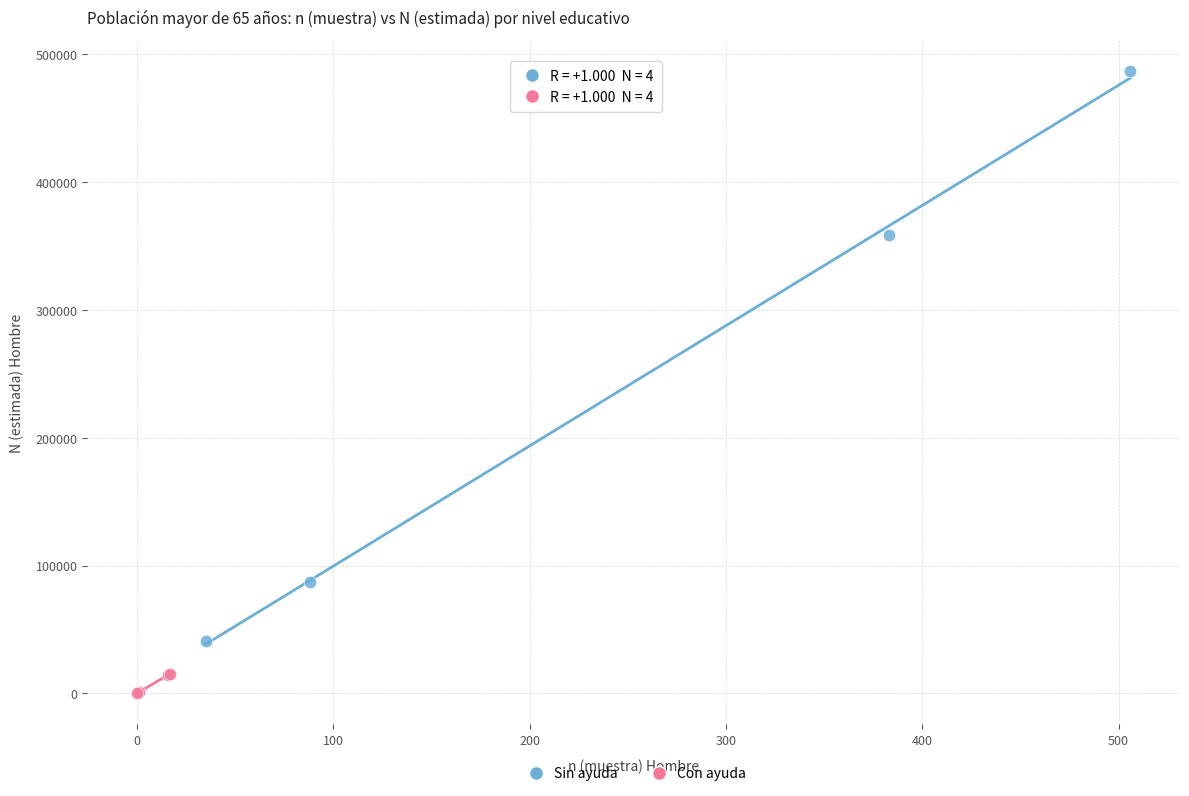

Which series has the widest spread of Y values?

Sin ayuda